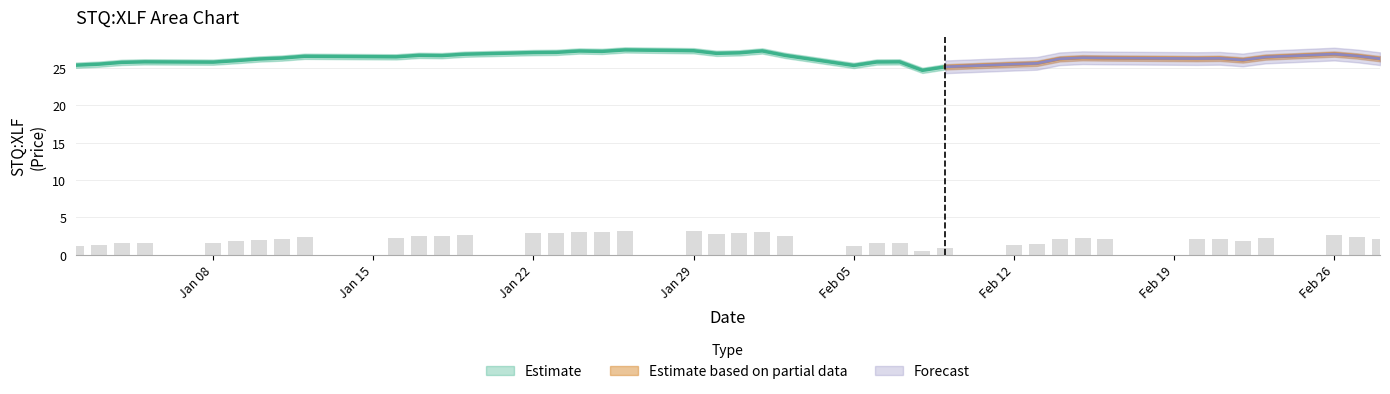

List the labels in order of value, smallest first.

2018-02-08, 2018-02-09, 2018-02-05, 2018-01-02, 2018-01-03, 2018-02-12, 2018-02-13, 2018-01-04, 2018-01-08, 2018-02-06, 2018-01-05, 2018-02-07, 2018-01-09, 2018-02-22, 2018-01-10, 2018-02-14, 2018-02-28, 2018-02-20, 2018-02-21, 2018-01-11, 2018-02-16, 2018-02-15, 2018-02-23, 2018-01-16, 2018-01-12, 2018-02-27, 2018-01-18, 2018-02-02, 2018-01-17, 2018-01-19, 2018-02-26, 2018-01-30, 2018-01-31, 2018-01-22, 2018-01-23, 2018-01-25, 2018-01-24, 2018-02-01, 2018-01-29, 2018-01-26